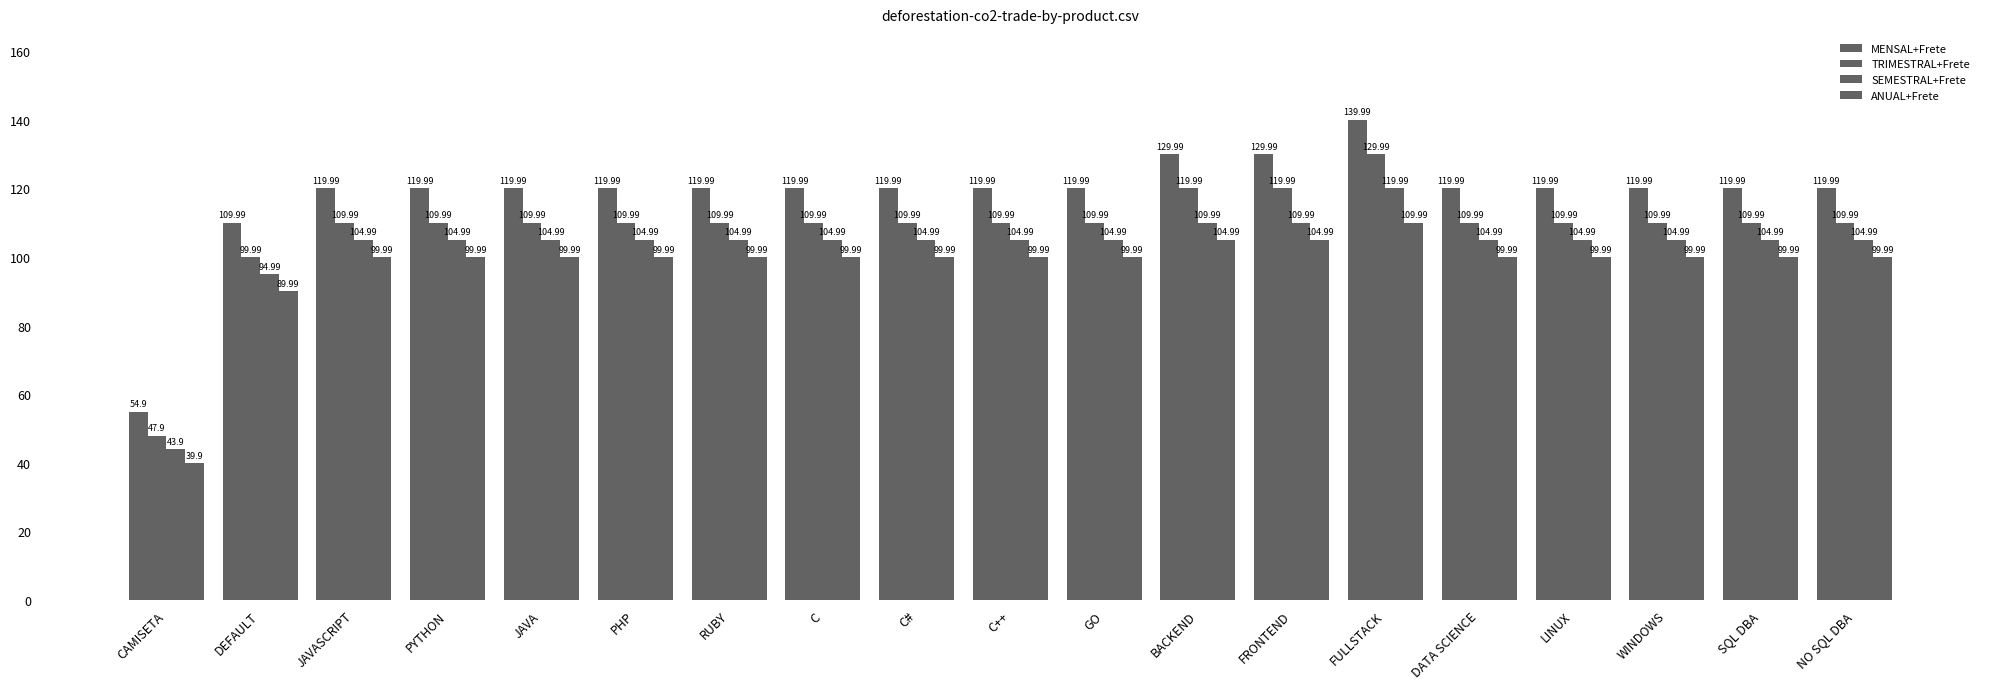

What is the label of the 5th bar from the left?

JAVA